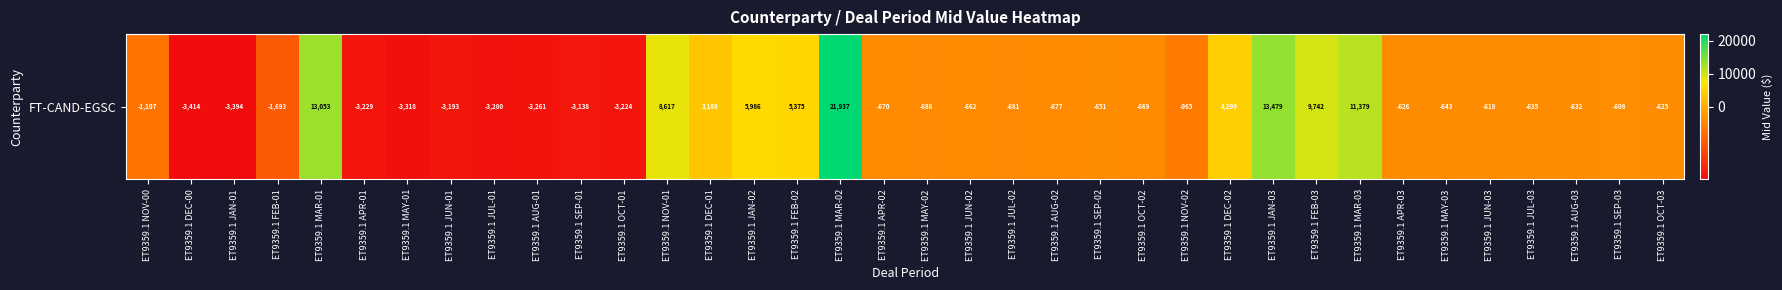

The value at ET9359.1 OCT-03 is -946.3. True or false?

False